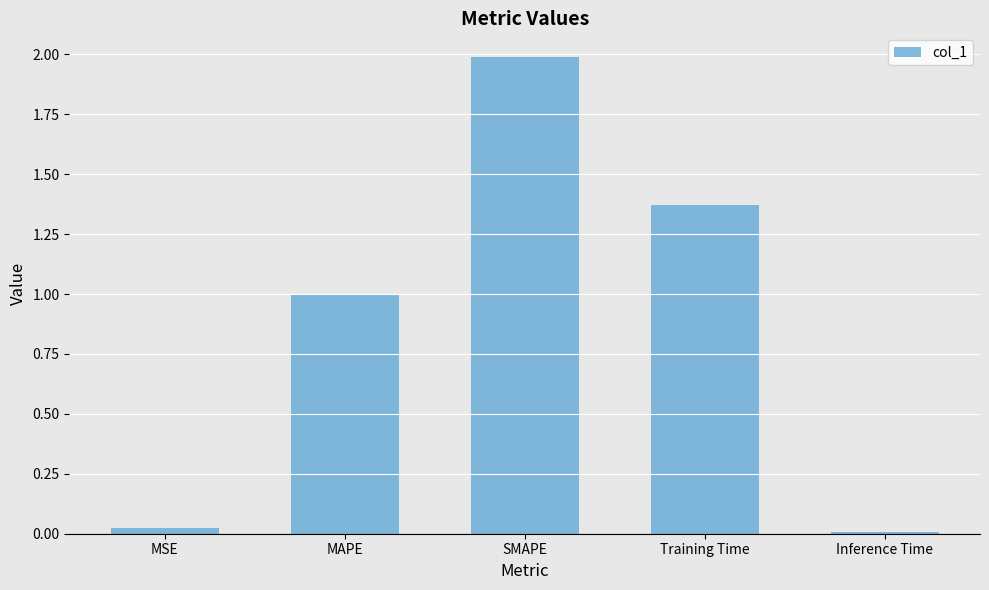

What is the sum of the values at Training Time and MAPE?

2.4